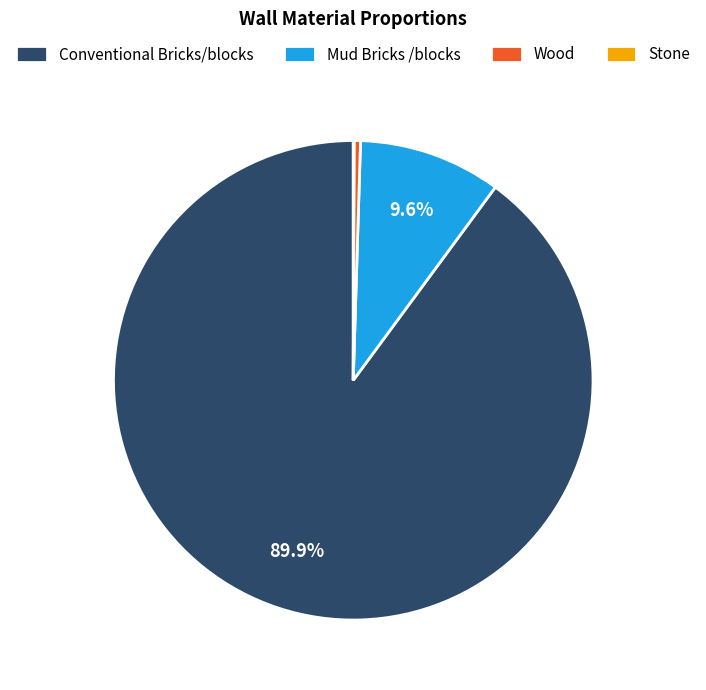

Between Mud Bricks /blocks and Conventional Bricks/blocks, which is larger?

Conventional Bricks/blocks